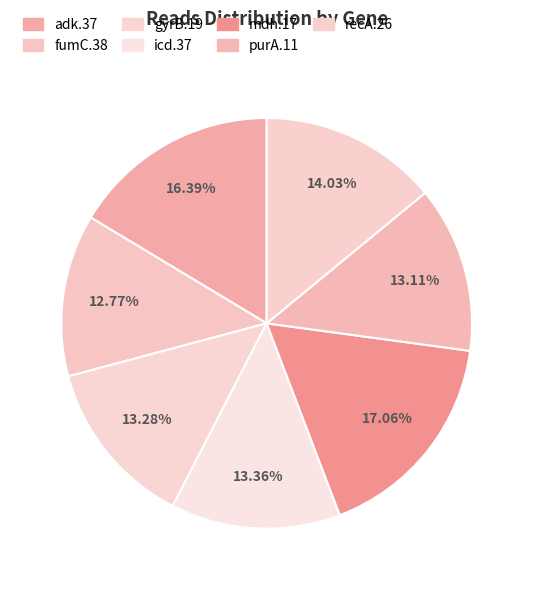

To the nearest percent, what is the combined percentage of mdh.17 and icd.37?

30%